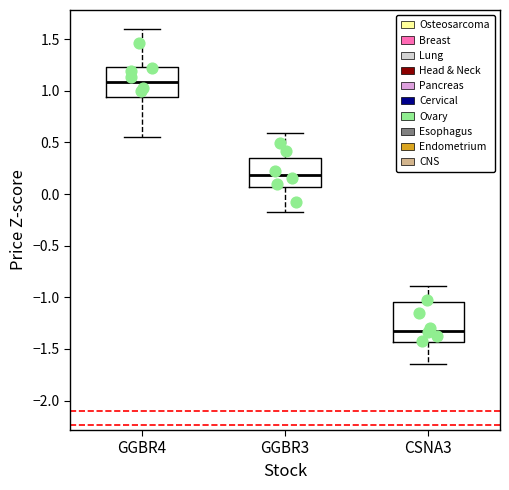

Where does the median line of the box for CSNA3 sit on the y-axis? The values are not printed on the chart, so give them approximately, as read against the axis.

-1.35